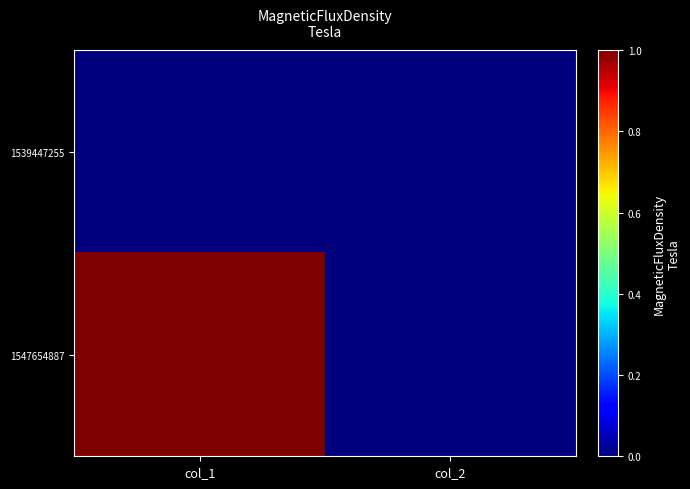

Which series changed the most between col_1 and col_2?

1547654887